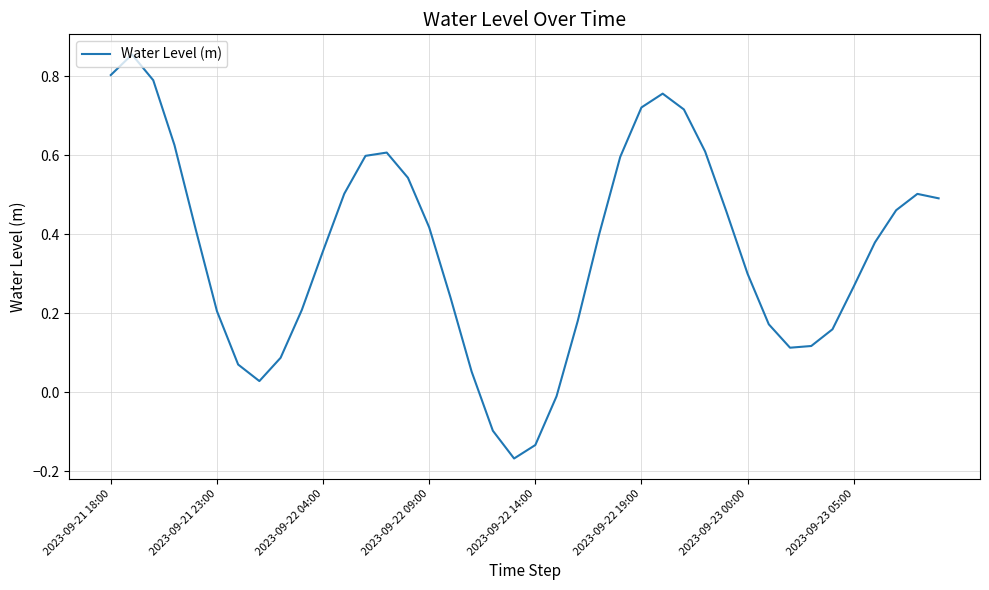

What is the difference between the maximum and minimum values?

1.0